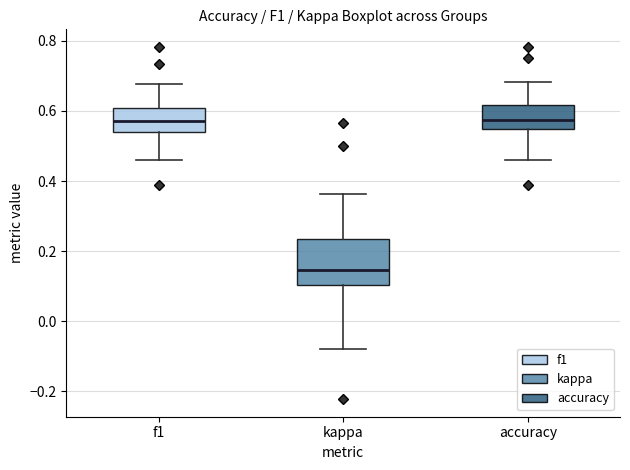

Which box is the tallest, from its lower edge to its upper edge?

kappa